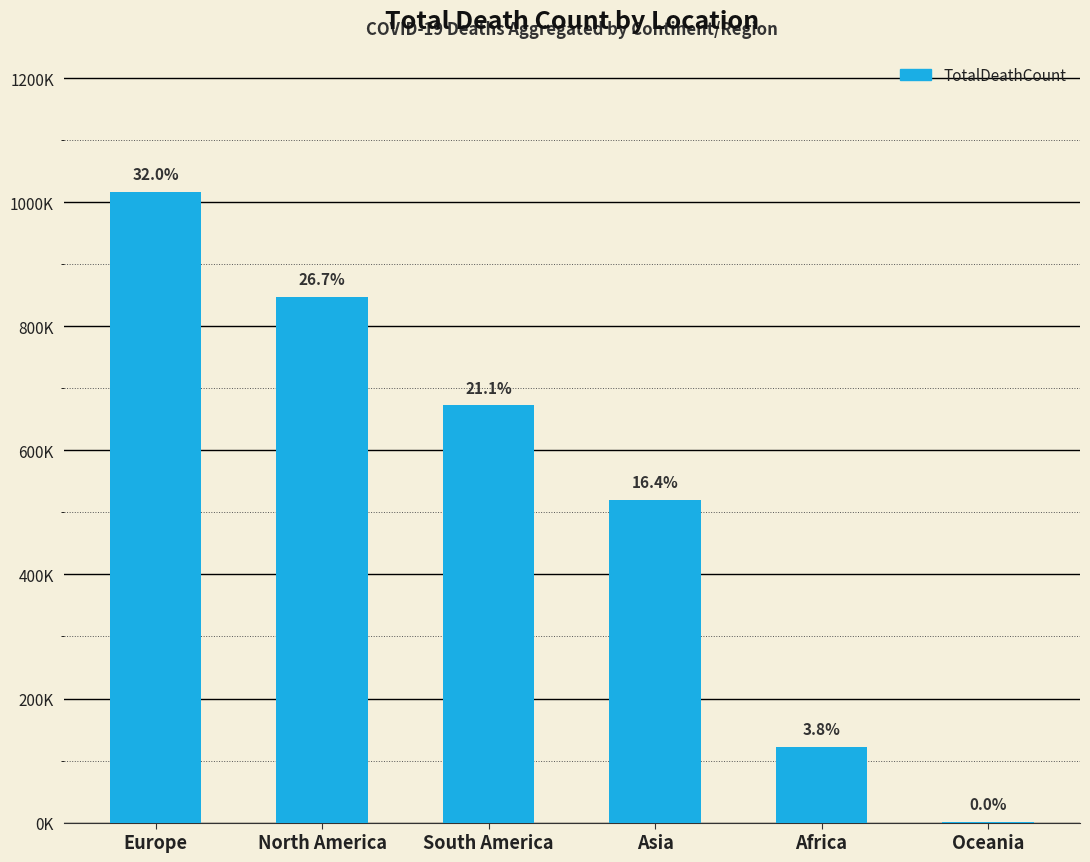

Are the bars horizontal?

No